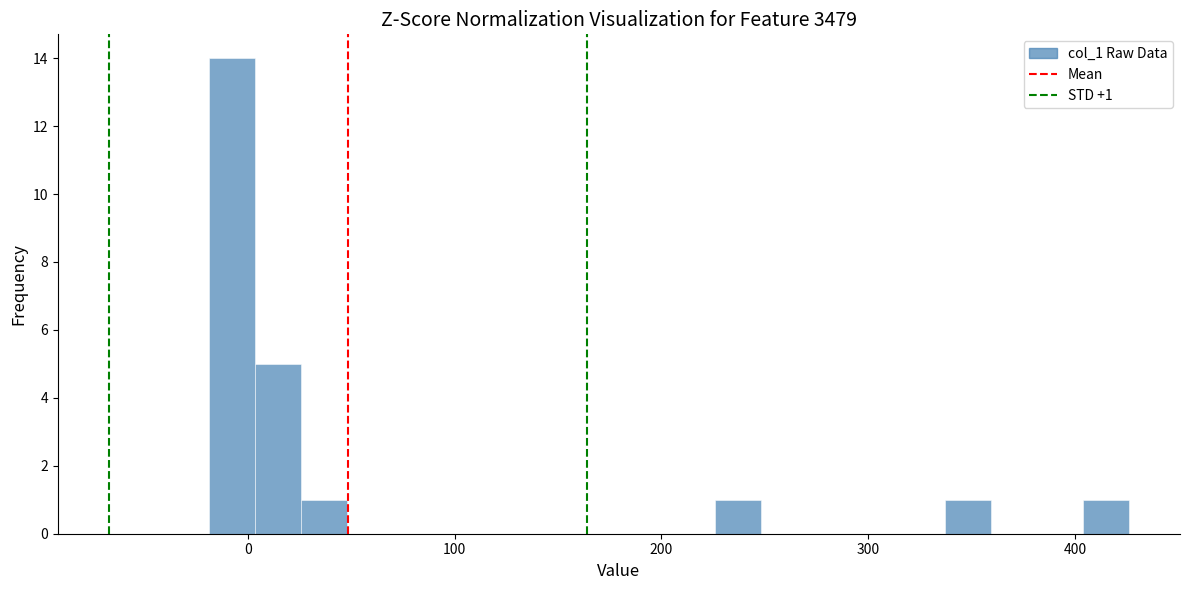

Read against the x-axis, roughly where is the centre of the tallest bar?

-10